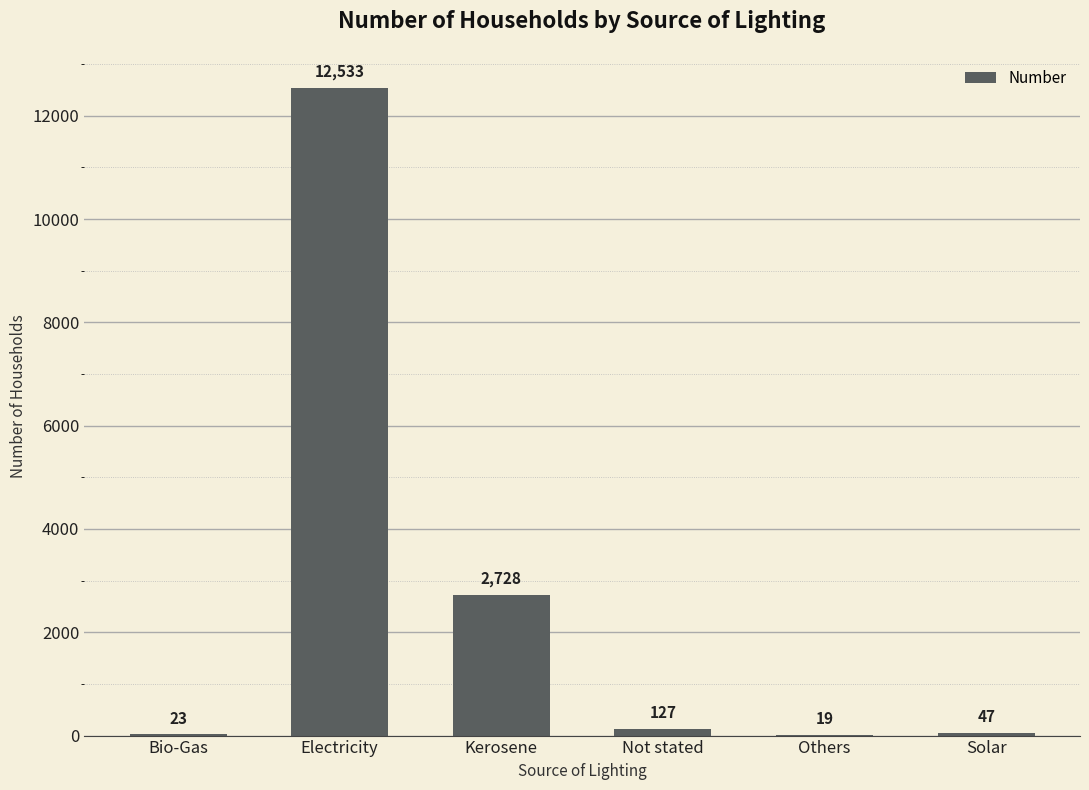

What is the sum of the values at Solar and Kerosene?

2775